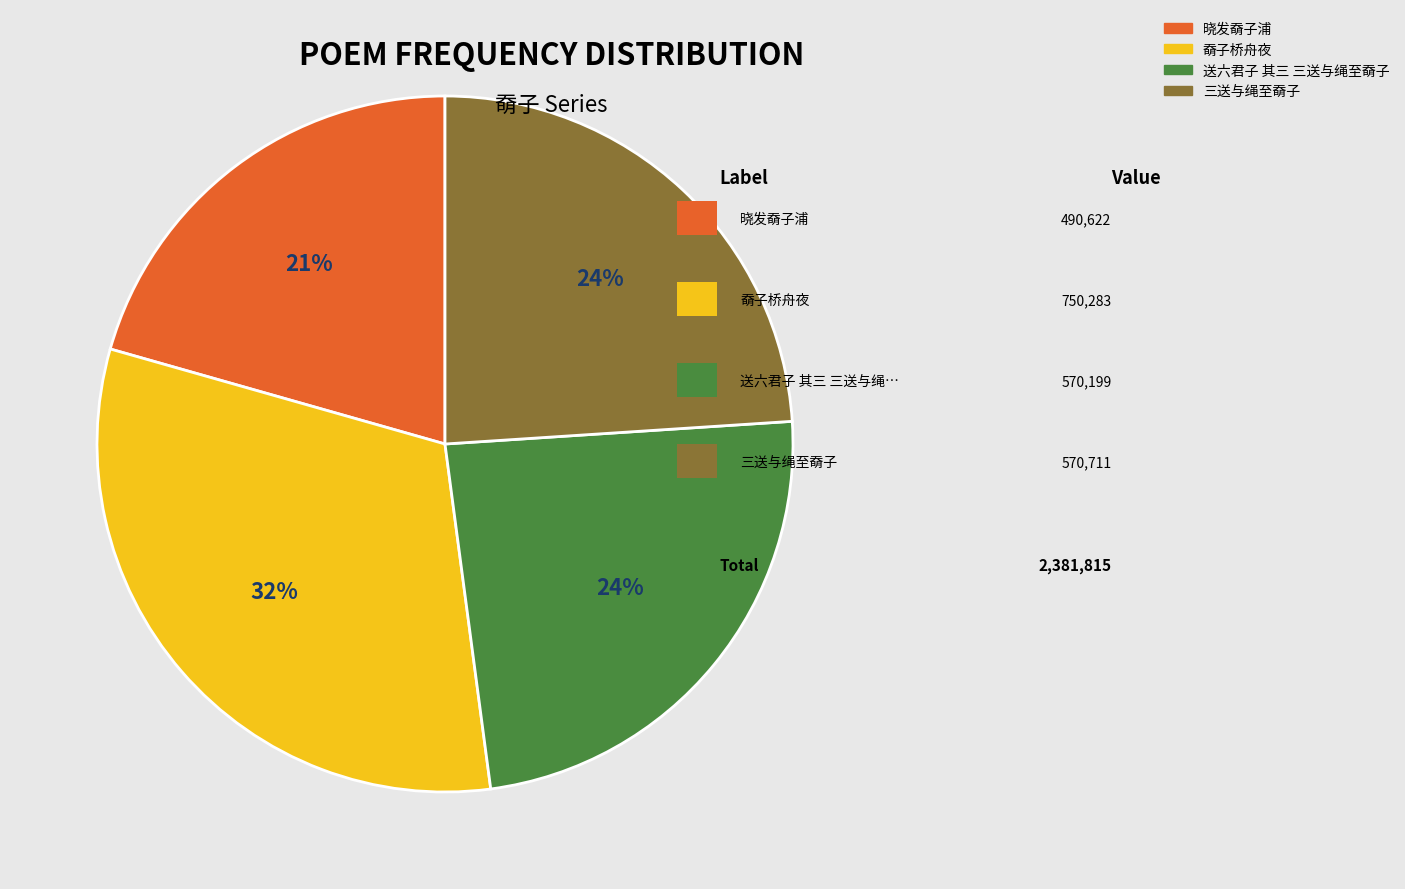

The 奣子桥舟夜 slice represents 37% of the pie. True or false?

False